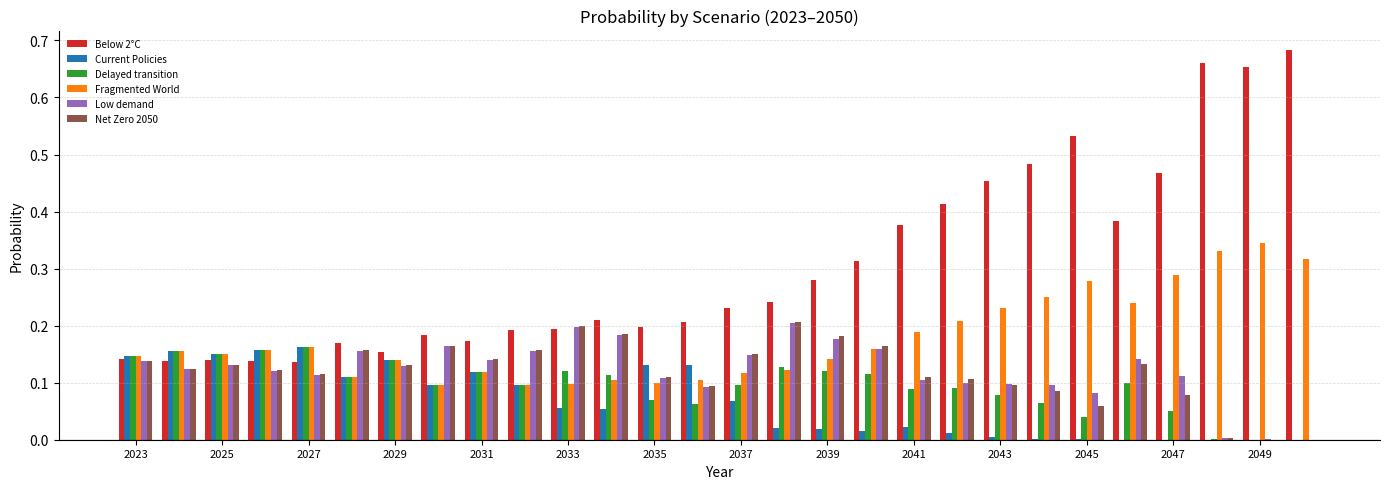

Which series has the largest total across all categories?

Below 2°C